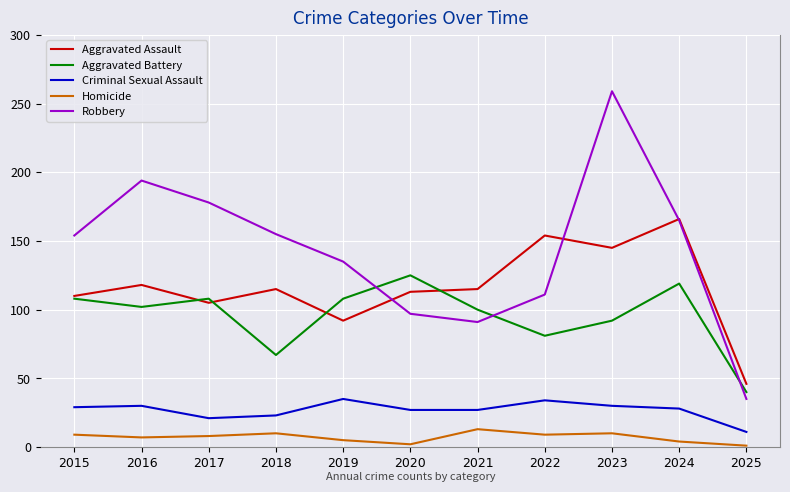

What are all the series names shown in the legend?

Aggravated Assault, Aggravated Battery, Criminal Sexual Assault, Homicide, Robbery